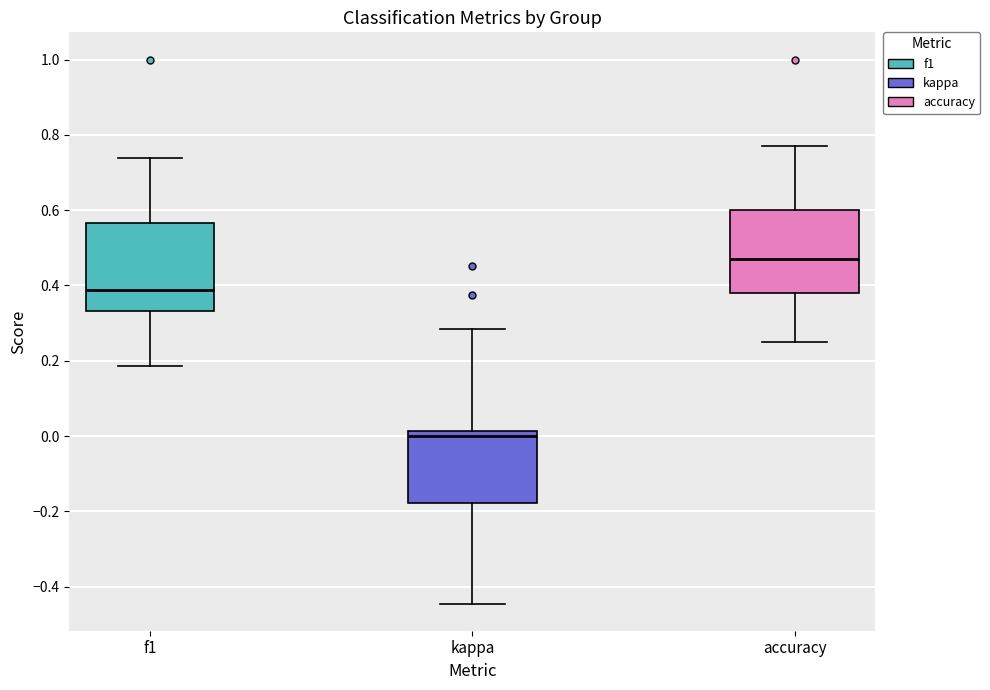

Where does the median line of the box for f1 sit on the y-axis? The values are not printed on the chart, so give them approximately, as read against the axis.

0.38